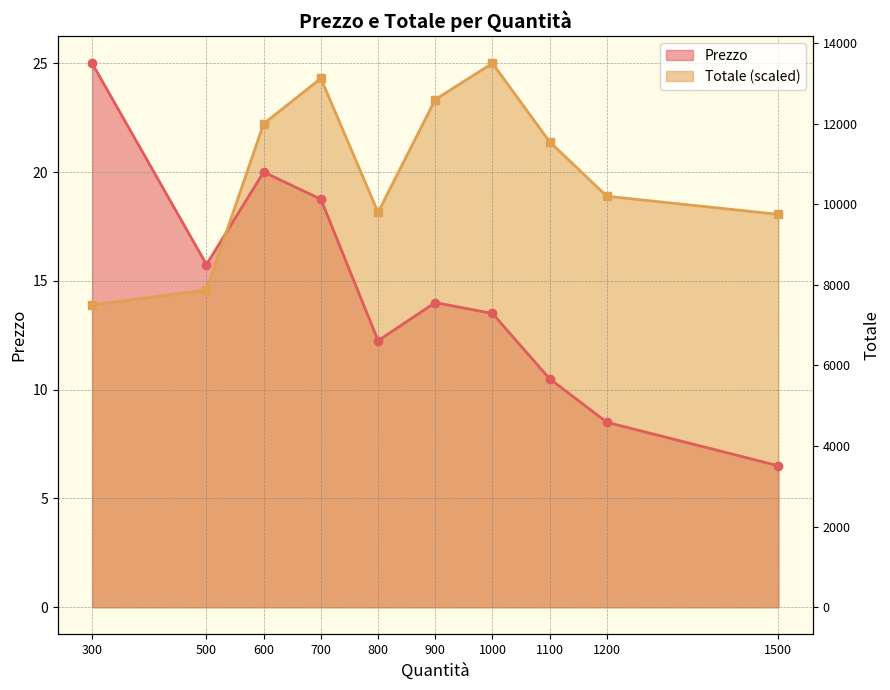

What is the difference between the Totale scaled (line) values at 800 and 1100?

3.2